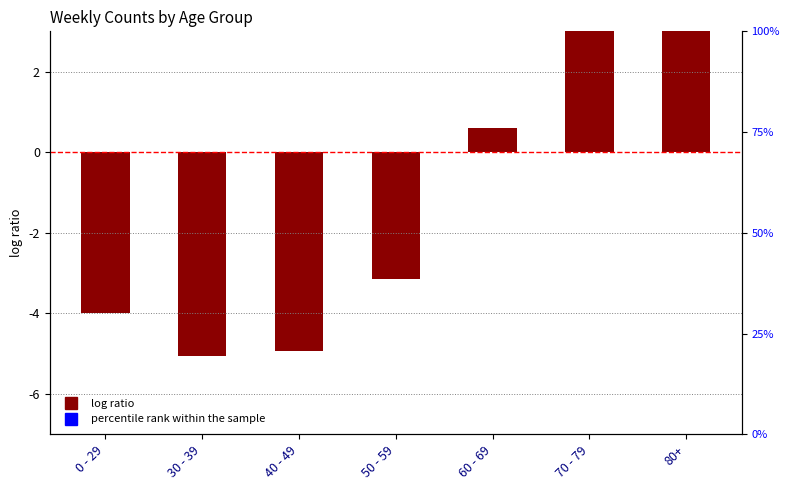

Which series has the widest spread of Y values?

log ratio (normalized)